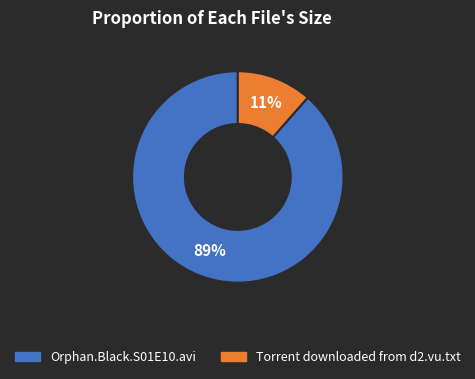

What percentage is the Orphan.Black.S01E10.avi slice, to the nearest percent?

89%